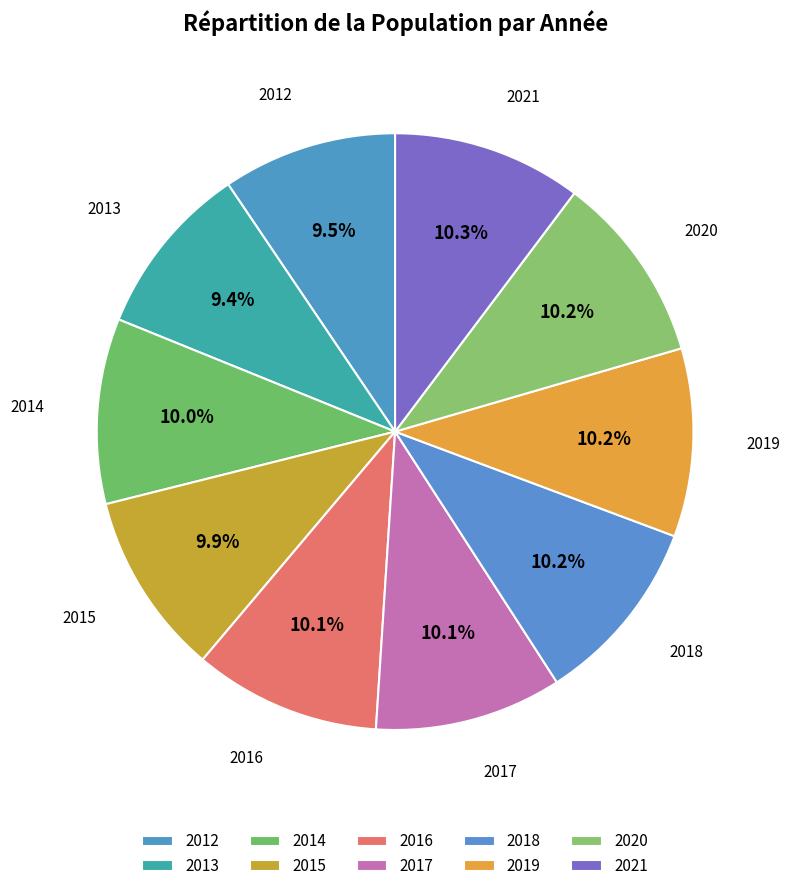

Count the number of slices in the pie.

10